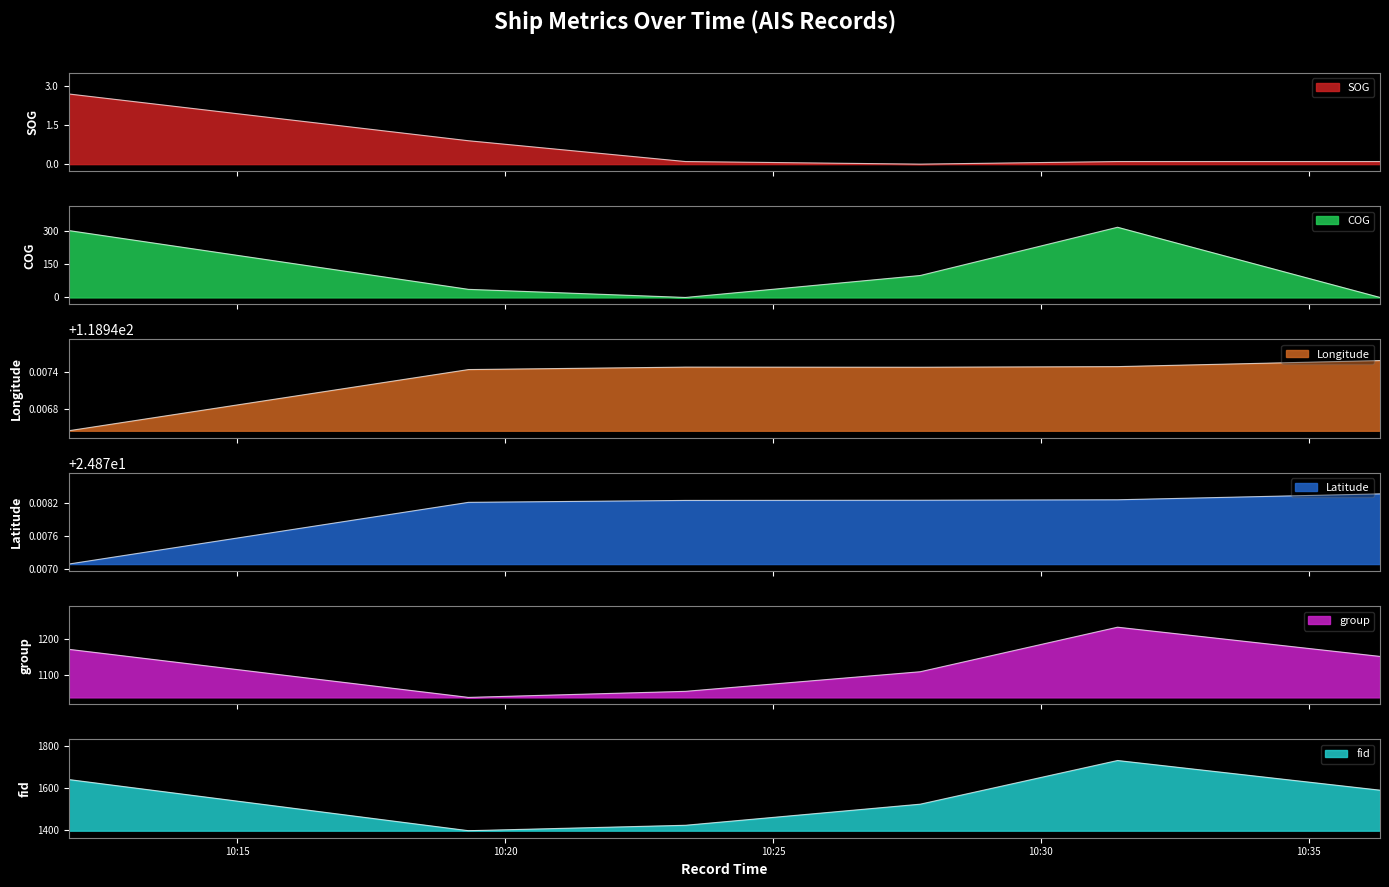

Is the value of group at 2024-04-23 10:11:51 greater than the value of fid at 2024-04-23 10:23:22?

No